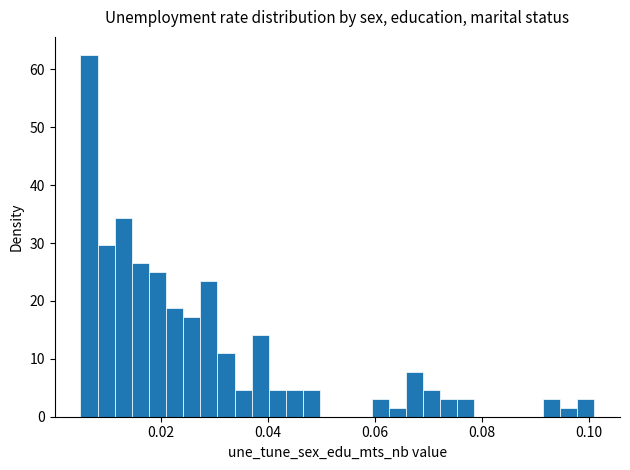

Around what value on the x-axis is the tallest bar? Give the approximate position of its centre, as read against the axis.

0.006